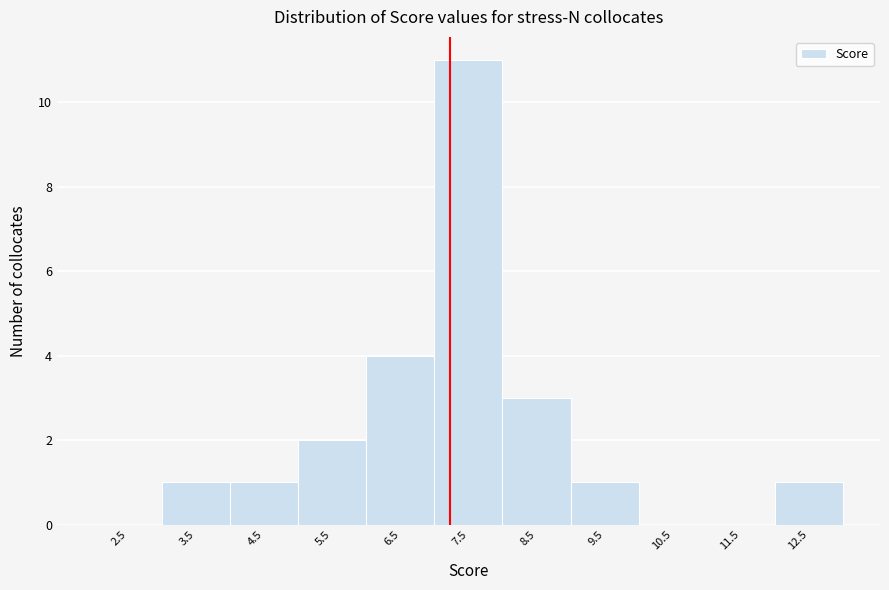

Over which range of the x-axis is the bar tallest?

7 to 8